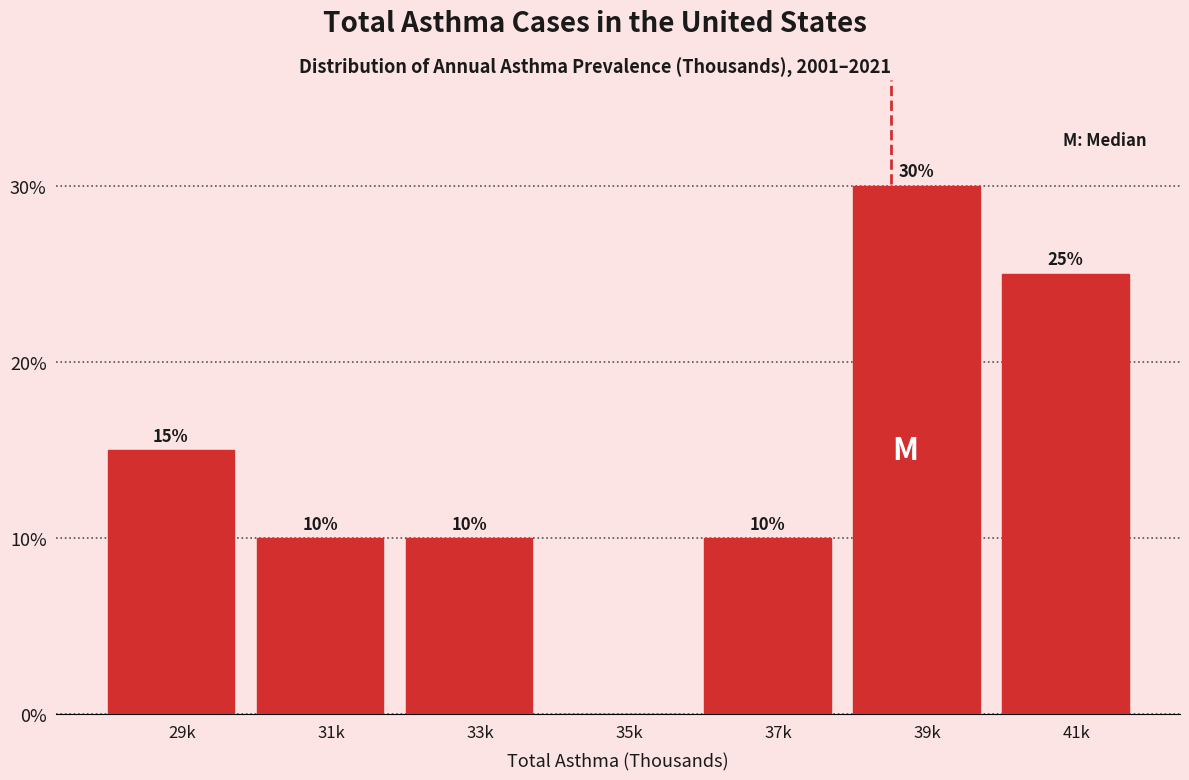

Reading left to right, list all the values displayed in this chart.

29k=15	31k=10	33k=10	35k=0	37k=10	39k=30	41k=25